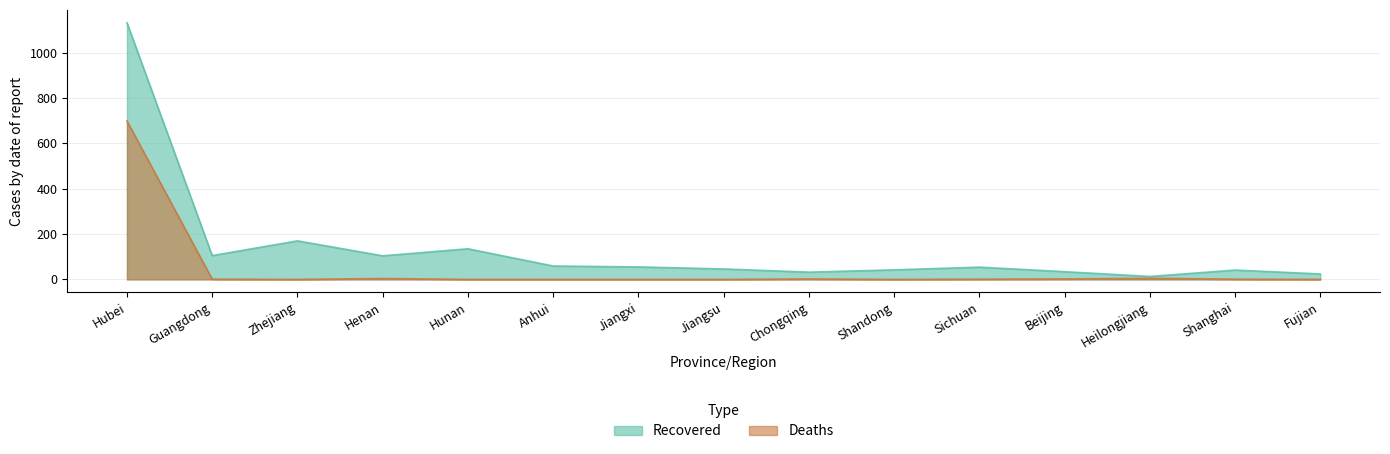

True or false: Recovered and Confirmed cross at least once.

False